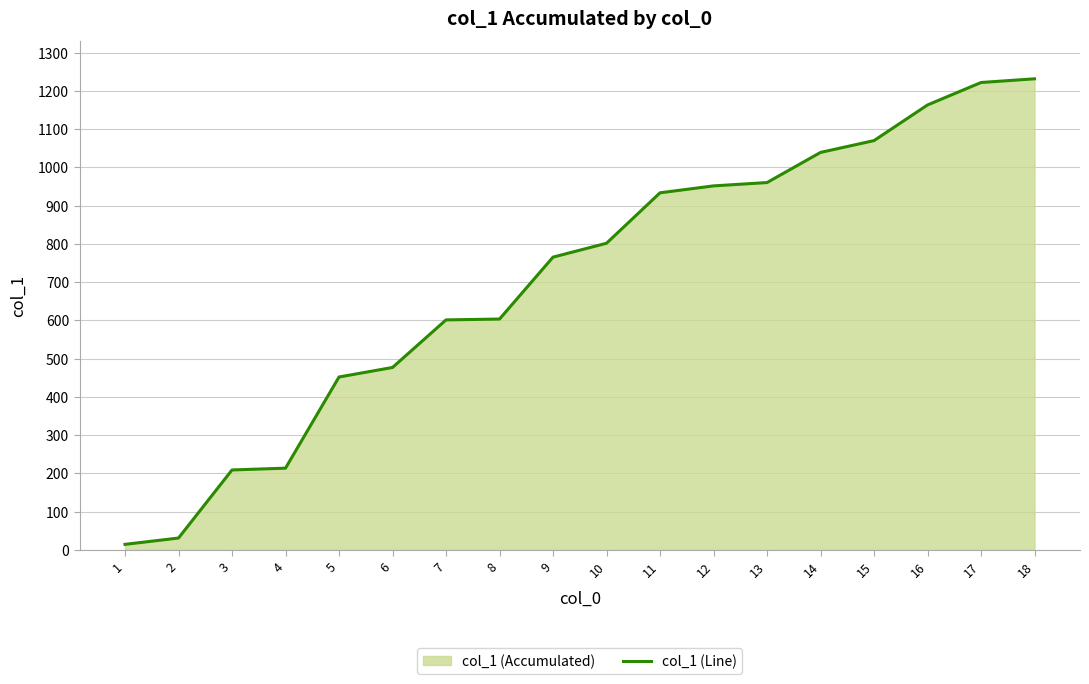

True or false: the data shows 338.4 at 12.

False